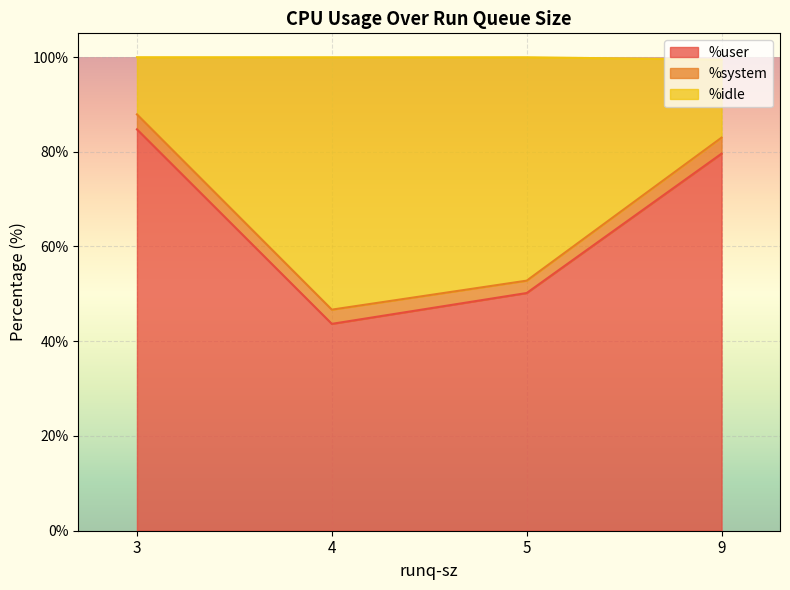

At which label does %user reach its minimum?

4